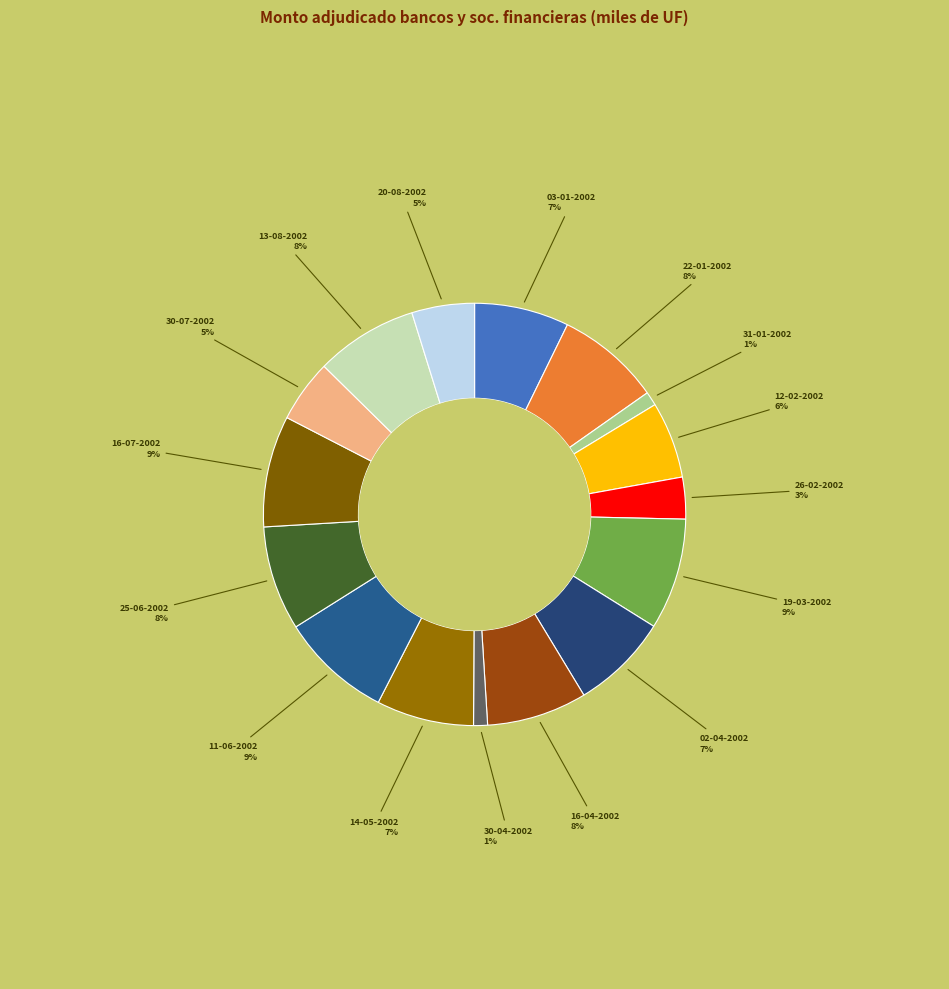

Count the number of slices in the pie.

16